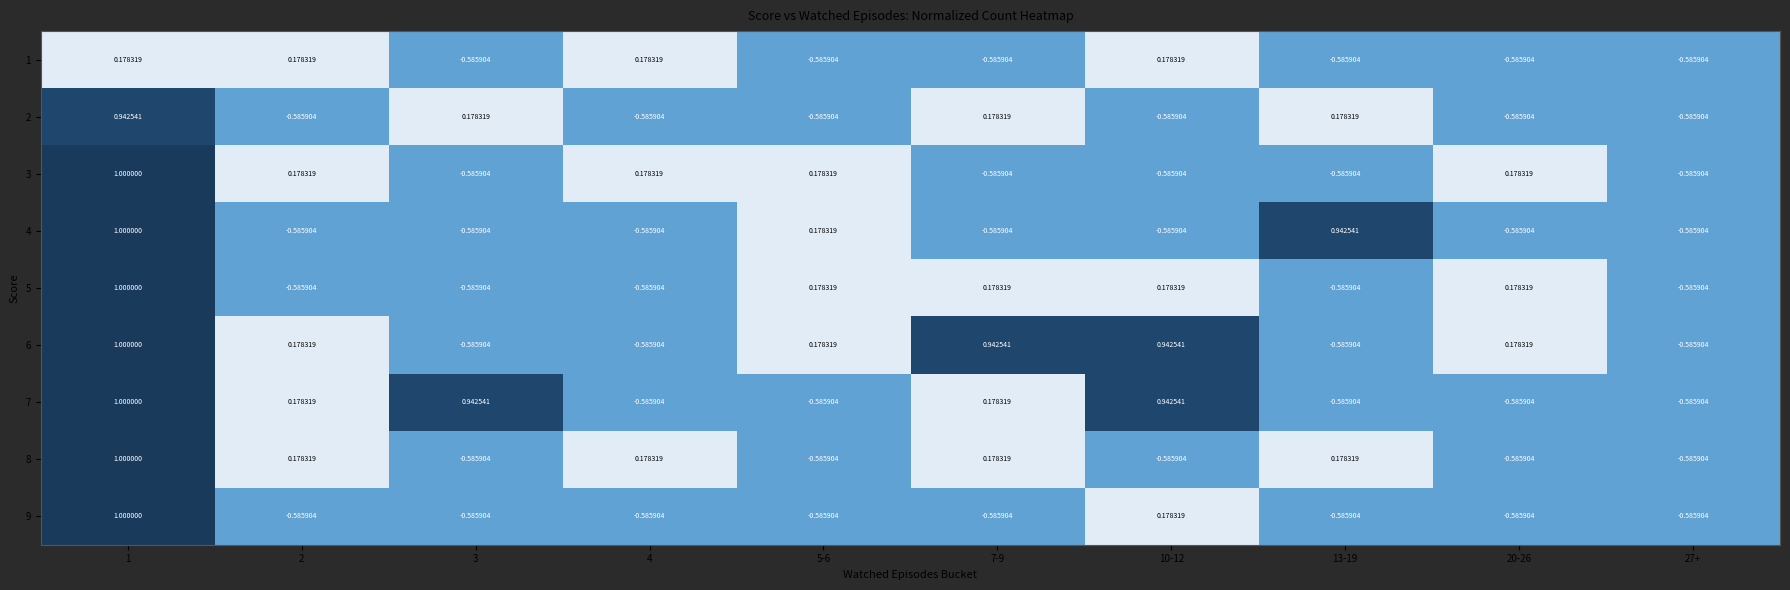

Is the value of 7 at 10-12 greater than the value of 4 at 5-6?

Yes